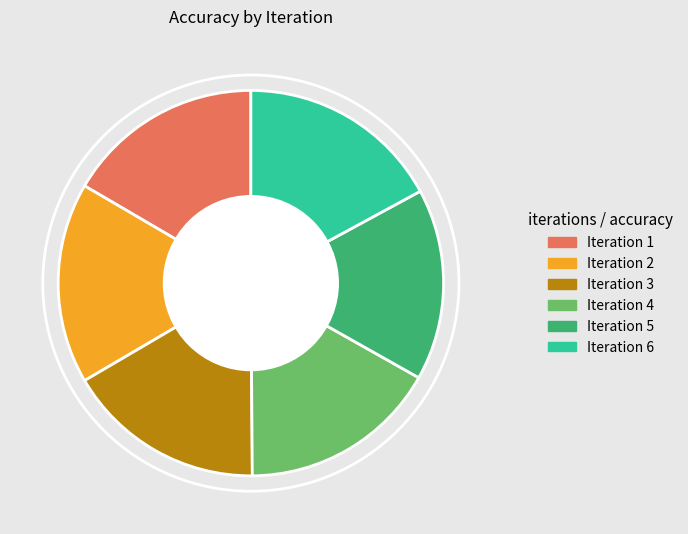

Is it true that Iteration 1 is 17% of the pie?

True